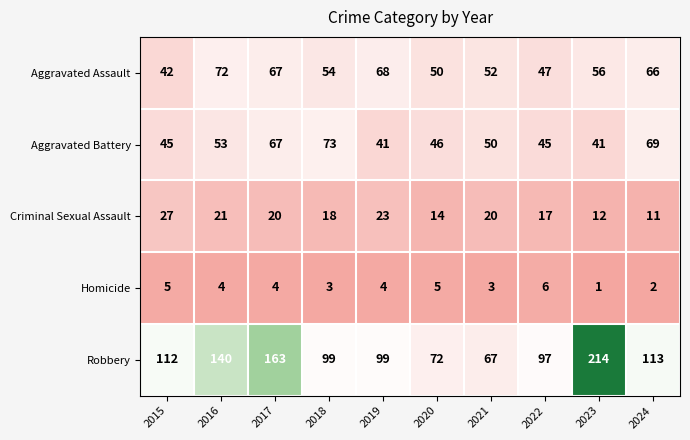

At which label does Criminal Sexual Assault first exceed 20?

2015